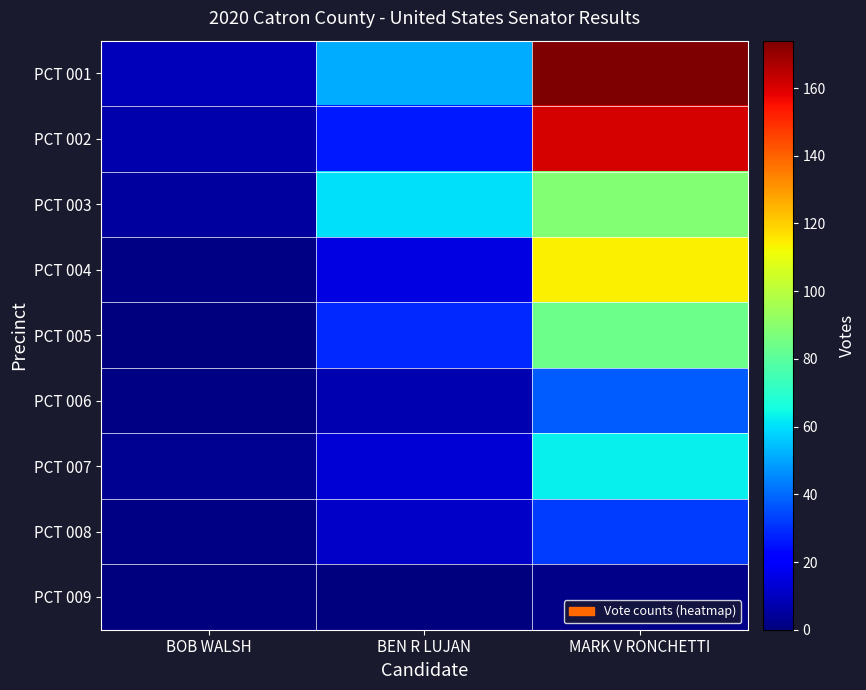

Rank the series at BEN R LUJAN from highest to lowest value.

PCT 003, PCT 001, PCT 005, PCT 002, PCT 004, PCT 007, PCT 008, PCT 006, PCT 009